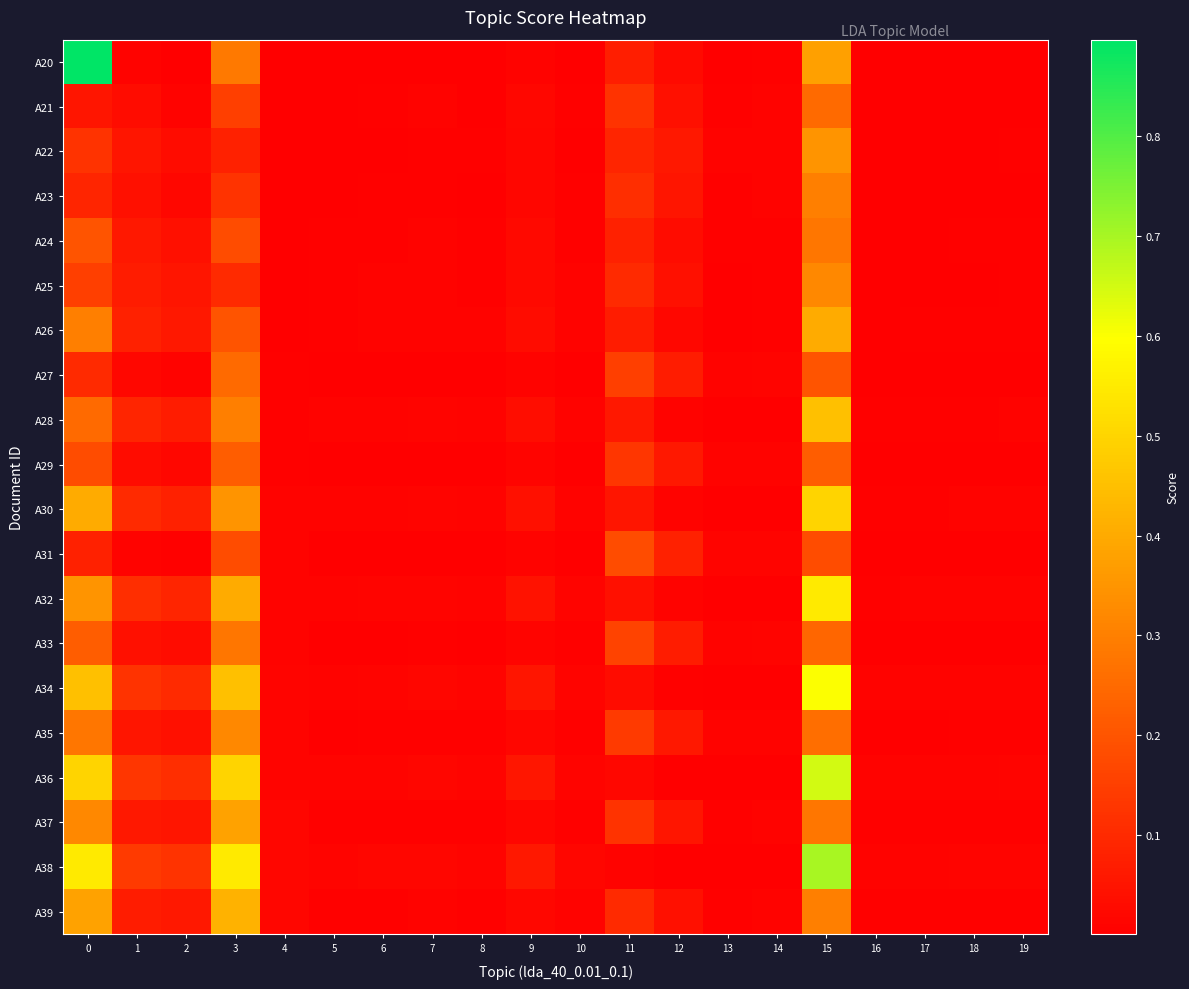

List the series in order of their peak value, highest first.

A20, A38, A36, A34, A32, A30, A28, A39, A26, A37, A22, A25, A35, A23, A24, A33, A21, A27, A29, A31